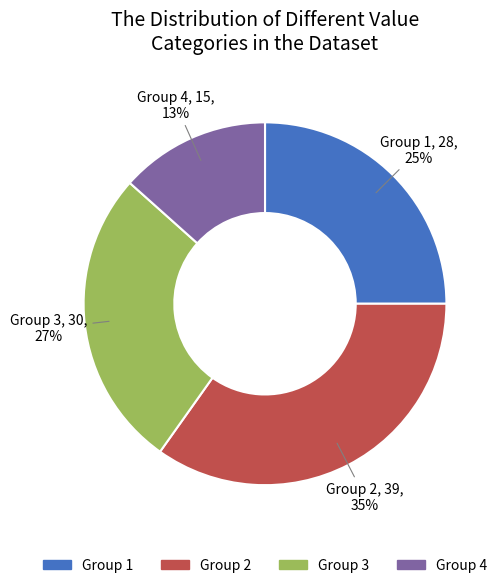

Is there a majority slice in this chart?

No